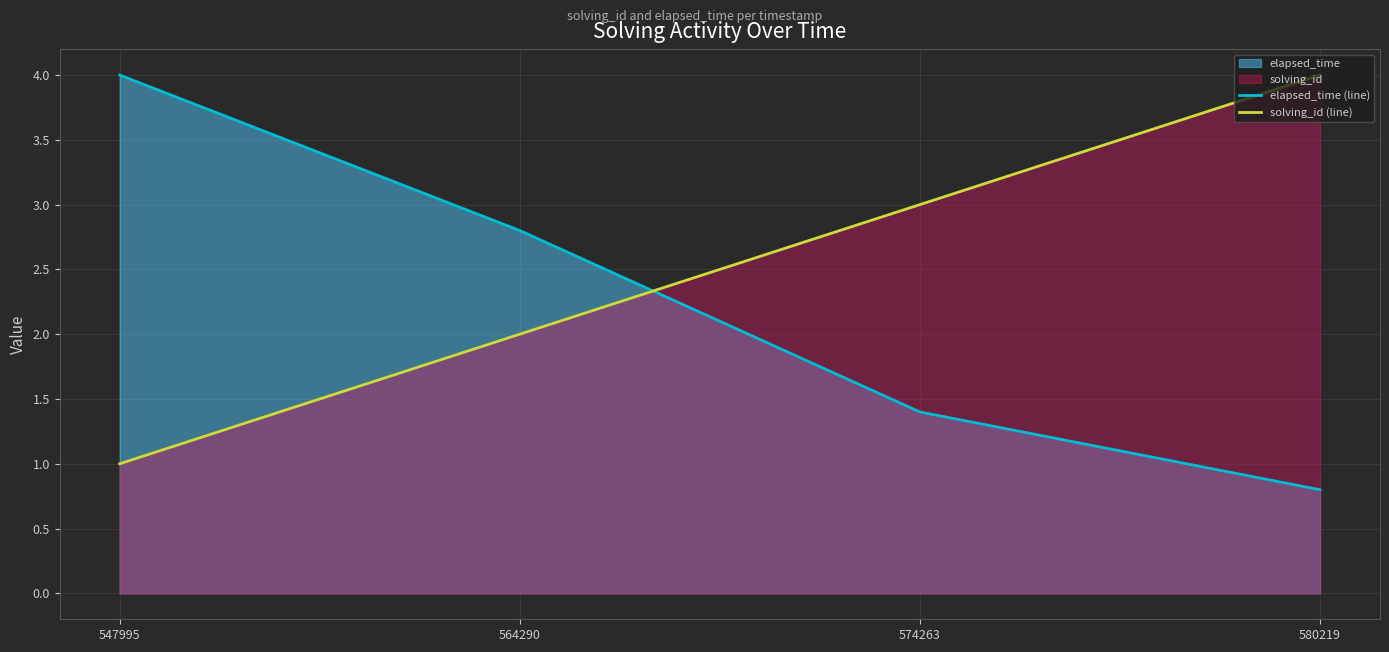

Rank the series at 574263 from lowest to highest value.

elapsed_time (line), solving_id (line)